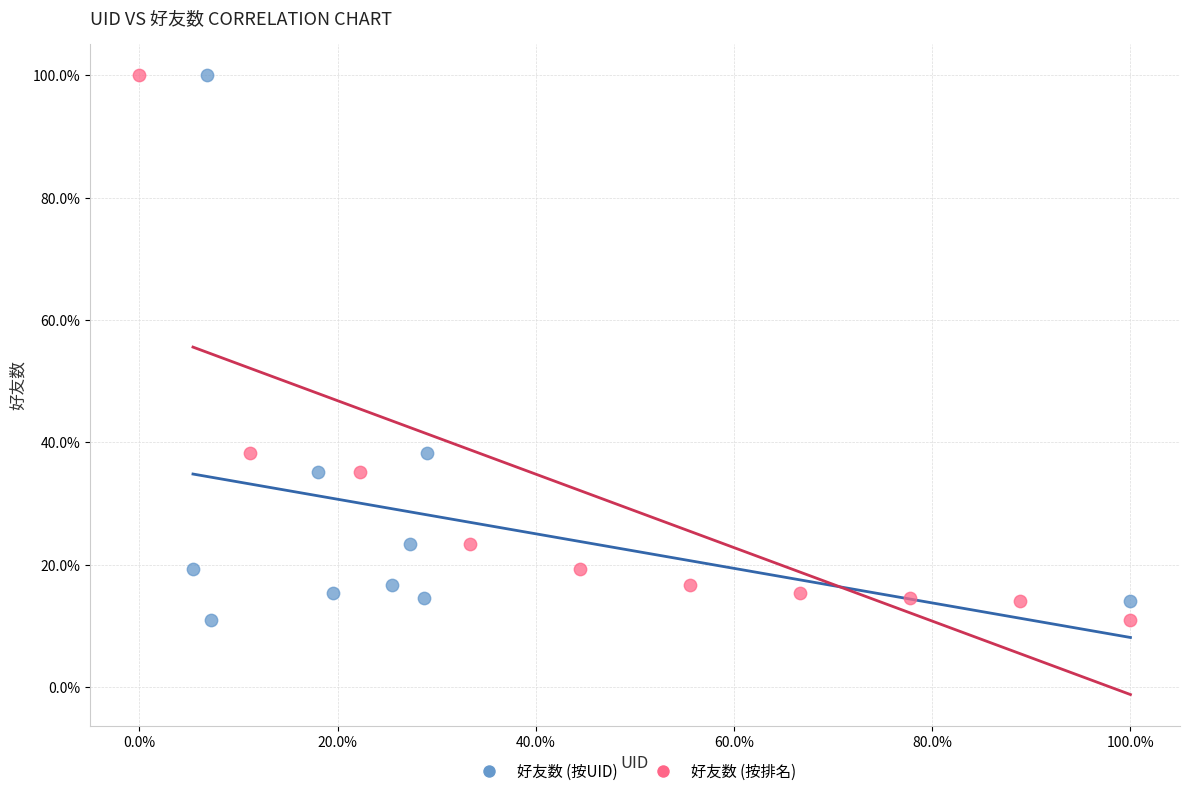

What are all the series names shown in the legend?

好友数 (按UID), 好友数 (按排名)